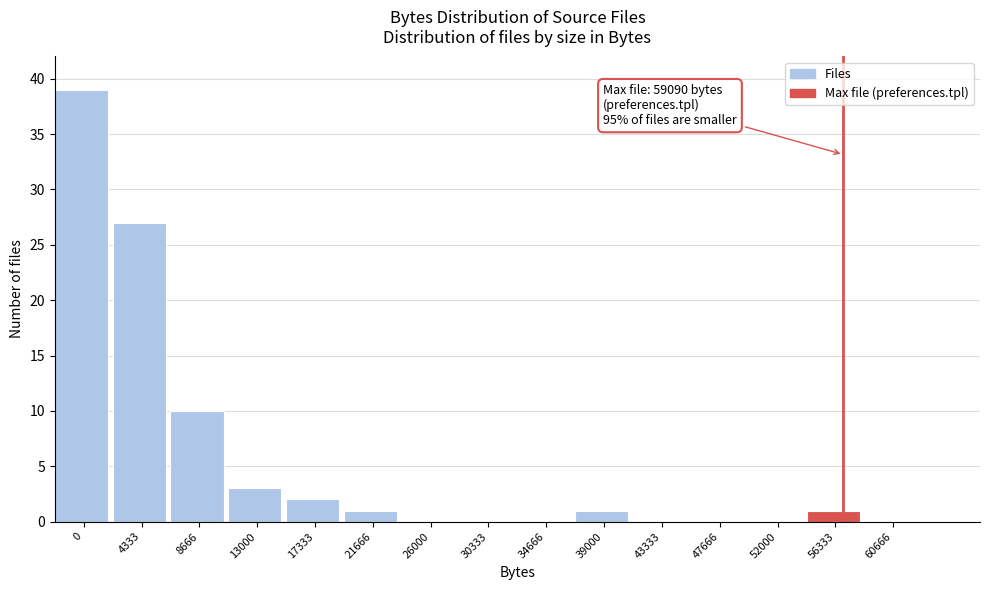

Reading left to right, list all the values displayed in this chart.

0=39	4333=27	8666=10	13000=3	17333=2	21666=1	26000=0	30333=0	34666=0	39000=1	43333=0	47666=0	52000=0	56333=1	60666=0